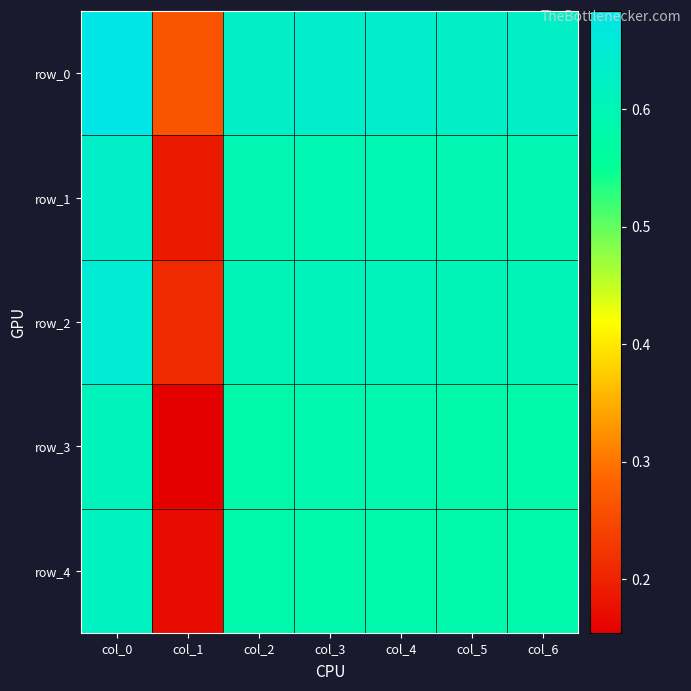

Reading left to right, transcribe all the data shown in this chart.

row_0: 0.7	0.3	0.6	0.6	0.6	0.6	0.6
row_1: 0.6	0.2	0.6	0.6	0.6	0.6	0.6
row_2: 0.7	0.2	0.6	0.6	0.6	0.6	0.6
row_3: 0.6	0.2	0.6	0.6	0.6	0.6	0.6
row_4: 0.6	0.2	0.6	0.6	0.6	0.6	0.6